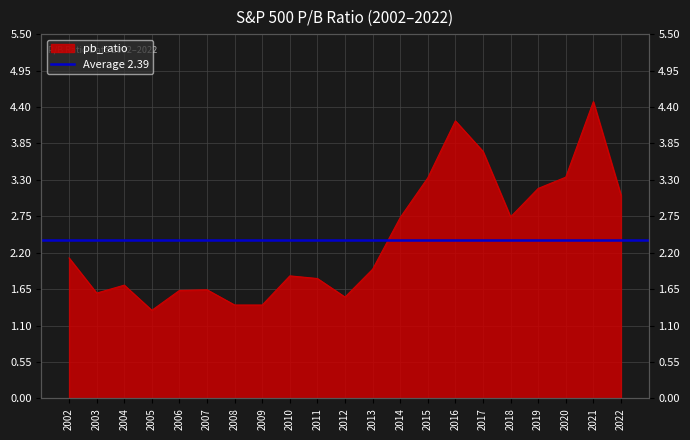

How many interior local valleys (lower than both neighbors) does the data have?

4